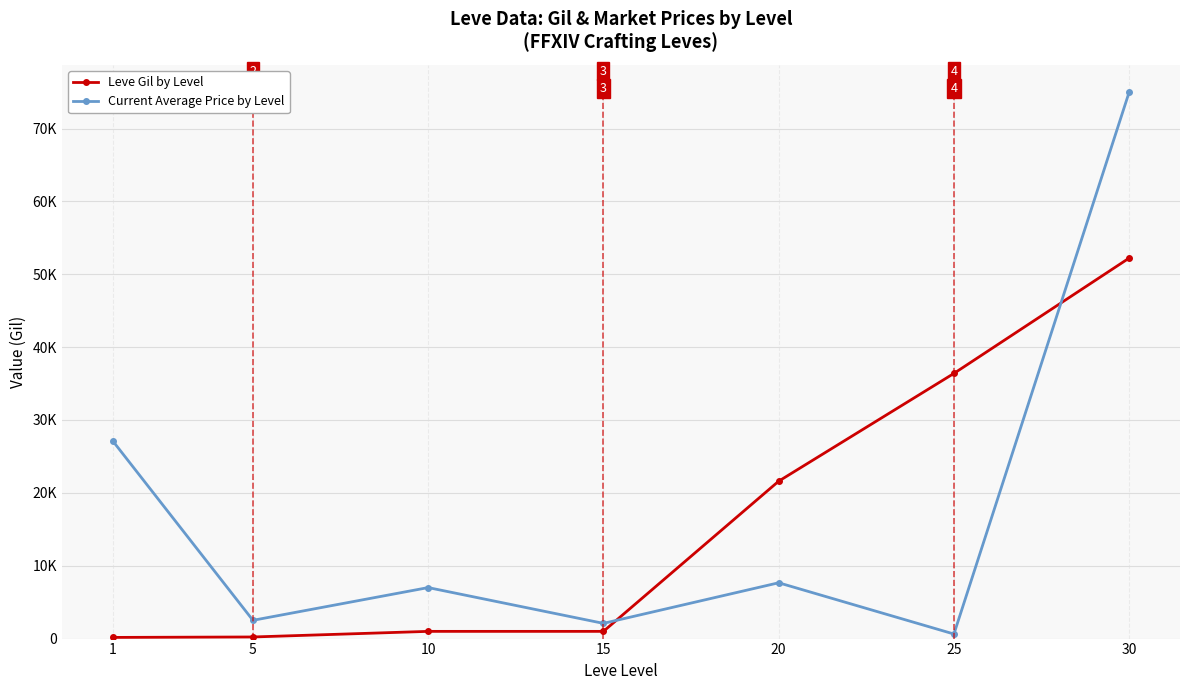

Which category has the highest value in the Current Average Price by Level series?

30